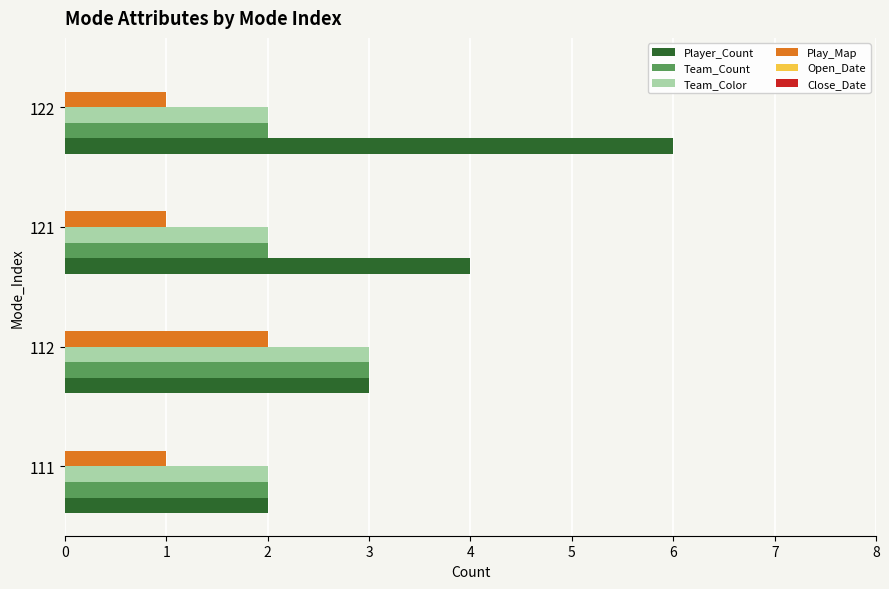

Which series has the largest total across all categories?

Player_Count